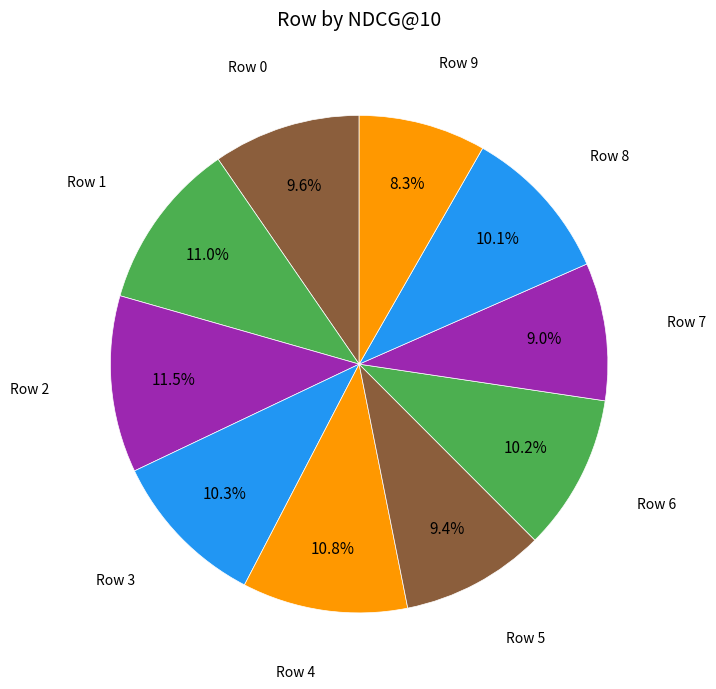

How much of the chart is everything except Row 8?

89.9%